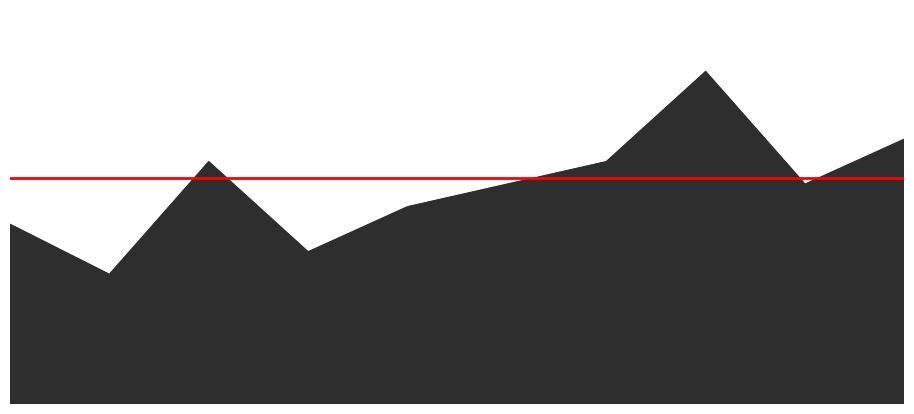

The value of auc at 10 is 1.2. True or false?

False